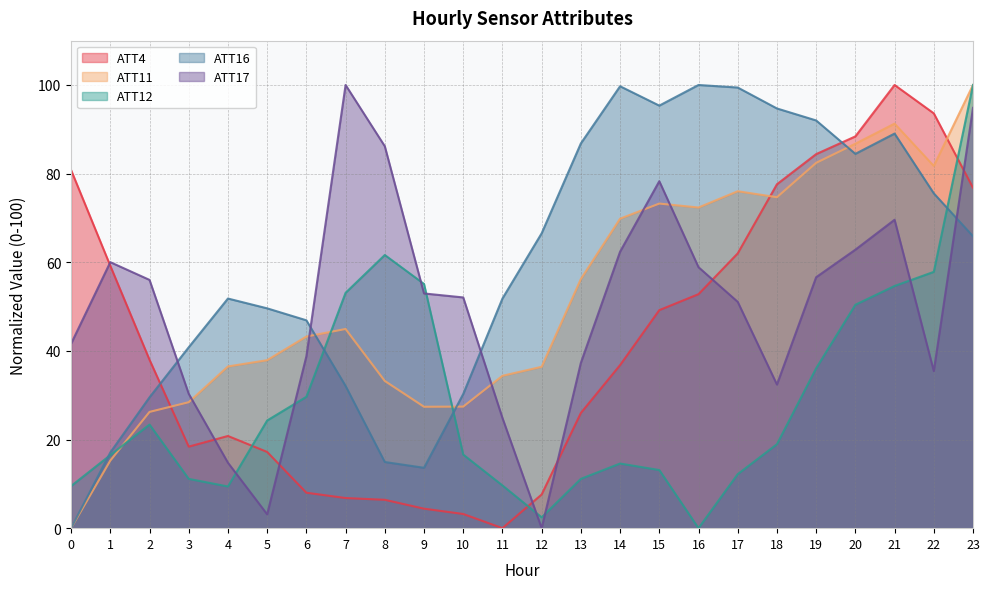

How many lines are shown in the chart?

5